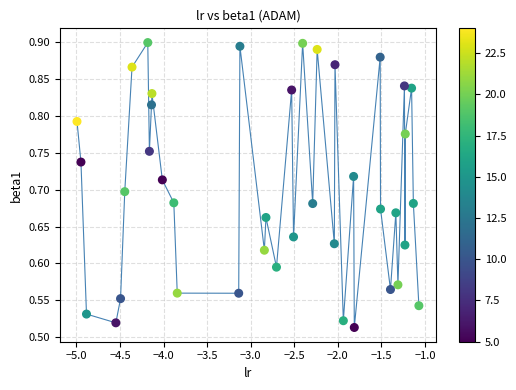

What is the range of Y values (max minus min)?

0.4